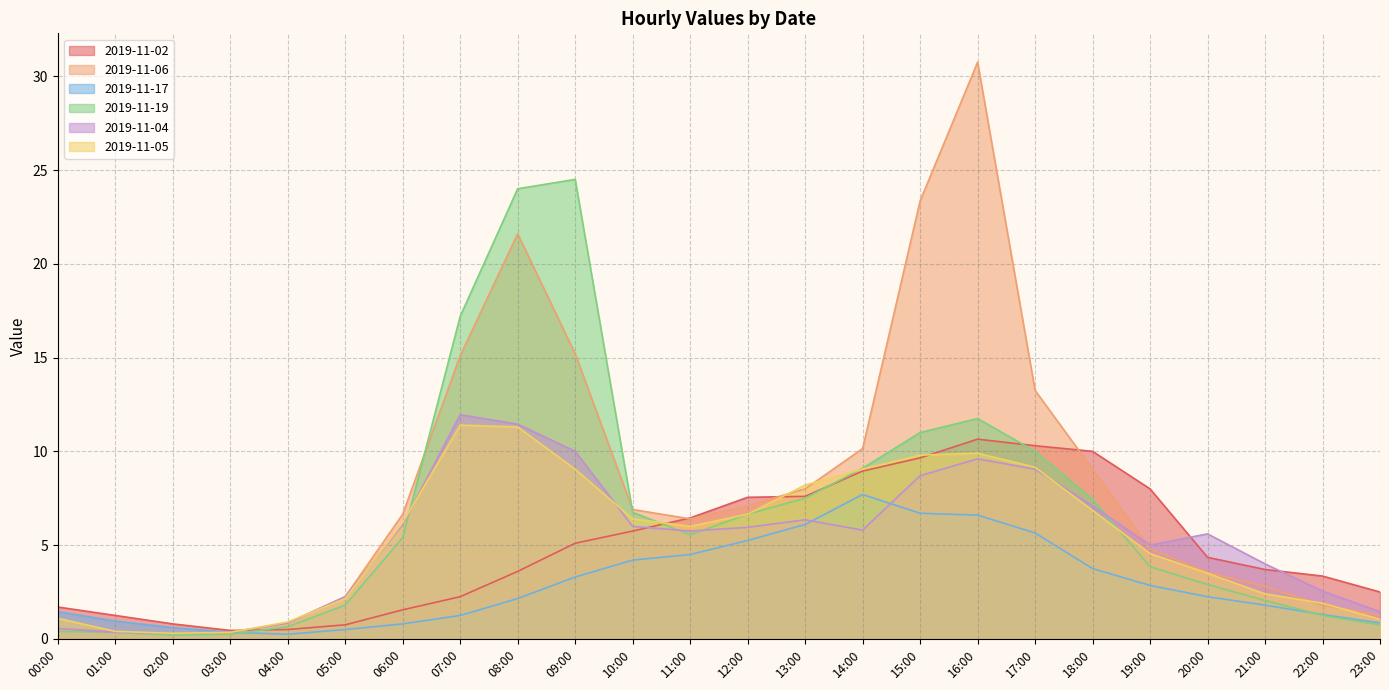

The value of 2019-11-17 at 23:00 is 0.8. True or false?

True